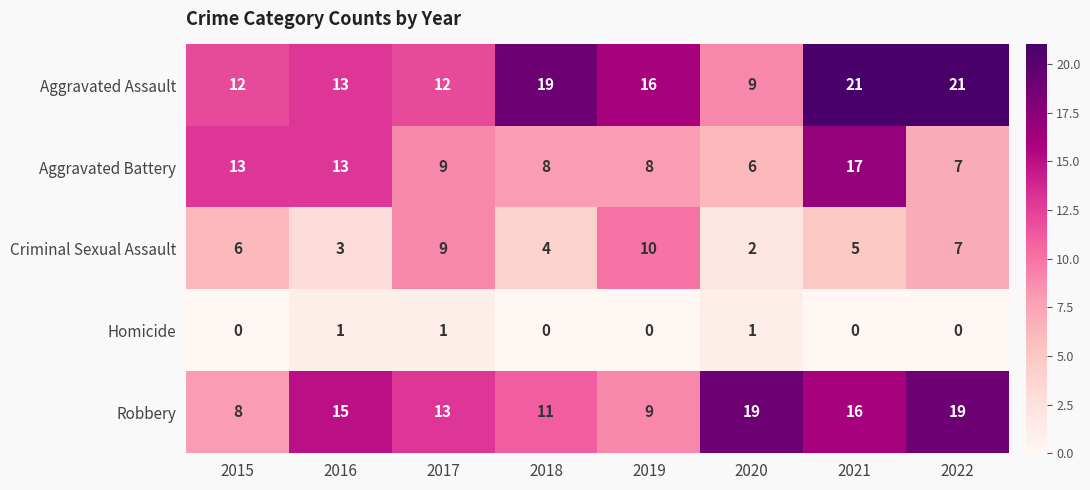

Where is Aggravated Assault nearest to the value 15?

2019